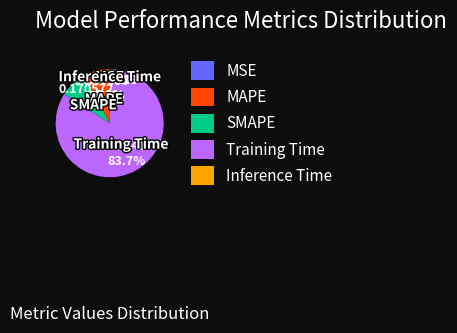

Is the sum of Training Time and SMAPE greater than half?

Yes